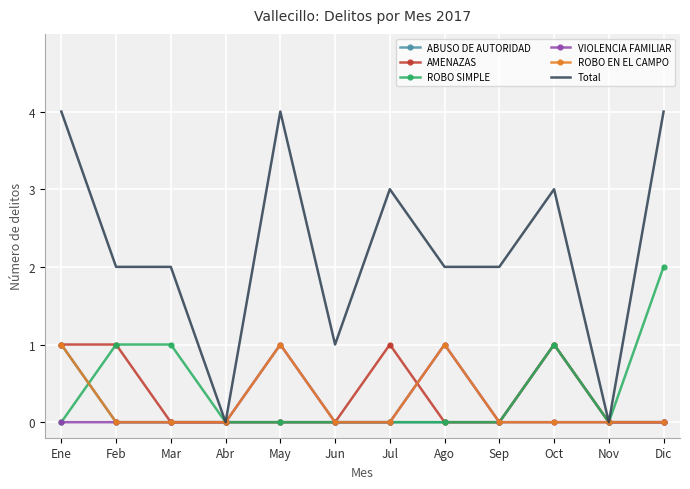

Reading left to right, transcribe all the data shown in this chart.

ABUSO DE AUTORIDAD: Ene=1	Feb=0	Mar=0	Abr=0	May=0	Jun=0	Jul=0	Ago=0	Sep=0	Oct=1	Nov=0	Dic=0
AMENAZAS: Ene=1	Feb=1	Mar=0	Abr=0	May=0	Jun=0	Jul=1	Ago=0	Sep=0	Oct=1	Nov=0	Dic=0
ROBO SIMPLE: Ene=0	Feb=1	Mar=1	Abr=0	May=0	Jun=0	Jul=0	Ago=0	Sep=0	Oct=1	Nov=0	Dic=2
VIOLENCIA FAMILIAR: Ene=0	Feb=0	Mar=0	Abr=0	May=1	Jun=0	Jul=0	Ago=1	Sep=0	Oct=0	Nov=0	Dic=0
ROBO EN EL CAMPO: Ene=1	Feb=0	Mar=0	Abr=0	May=1	Jun=0	Jul=0	Ago=1	Sep=0	Oct=0	Nov=0	Dic=0
Total: Ene=4	Feb=2	Mar=2	Abr=0	May=4	Jun=1	Jul=3	Ago=2	Sep=2	Oct=3	Nov=0	Dic=4